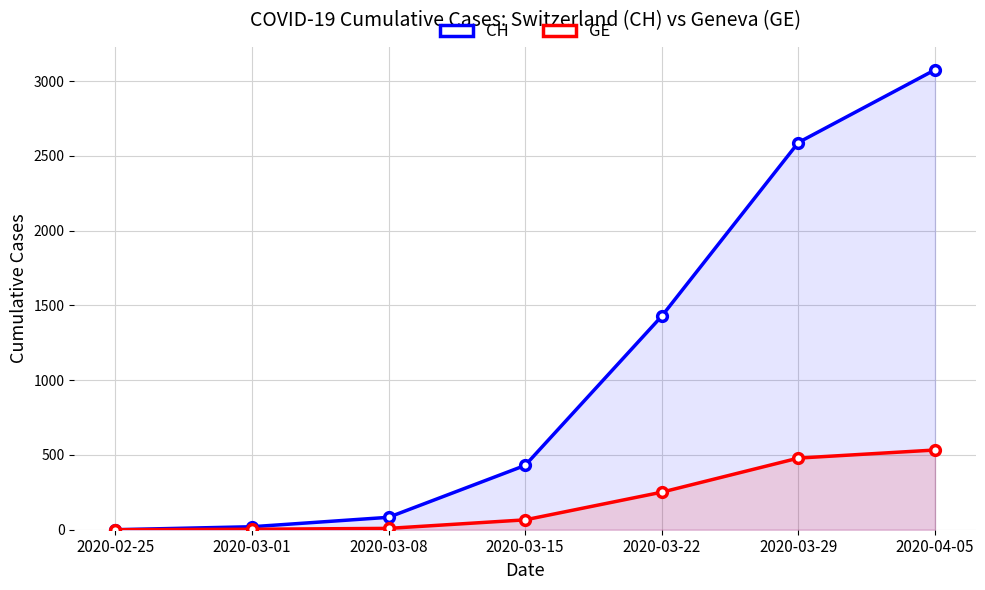

How many data points does each series have?

7